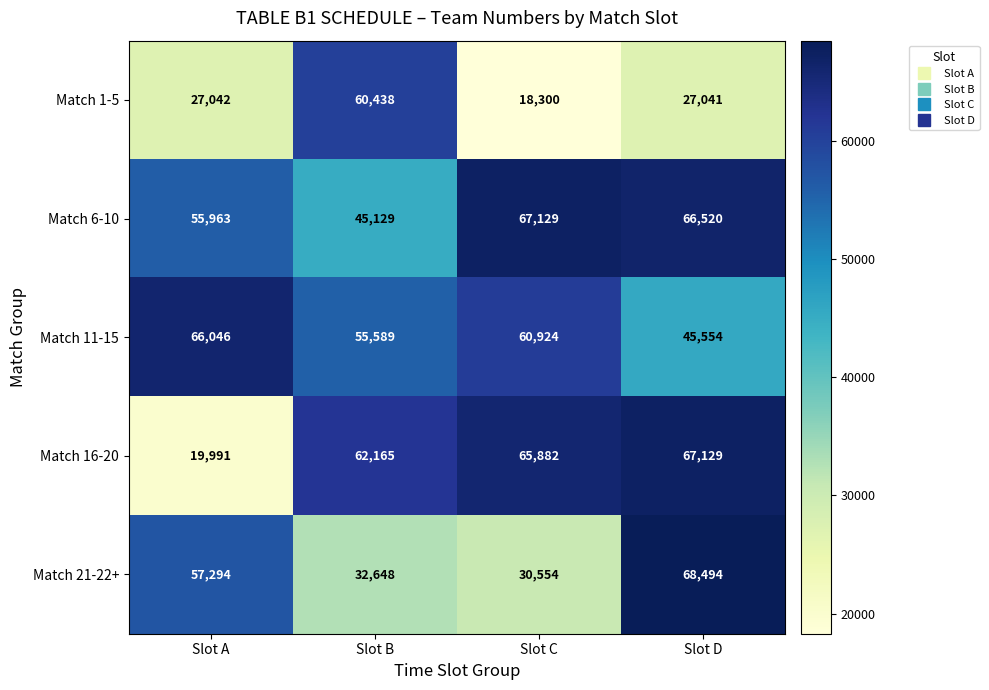

Which series changed the most between Slot B and Slot C?

Match 1-5